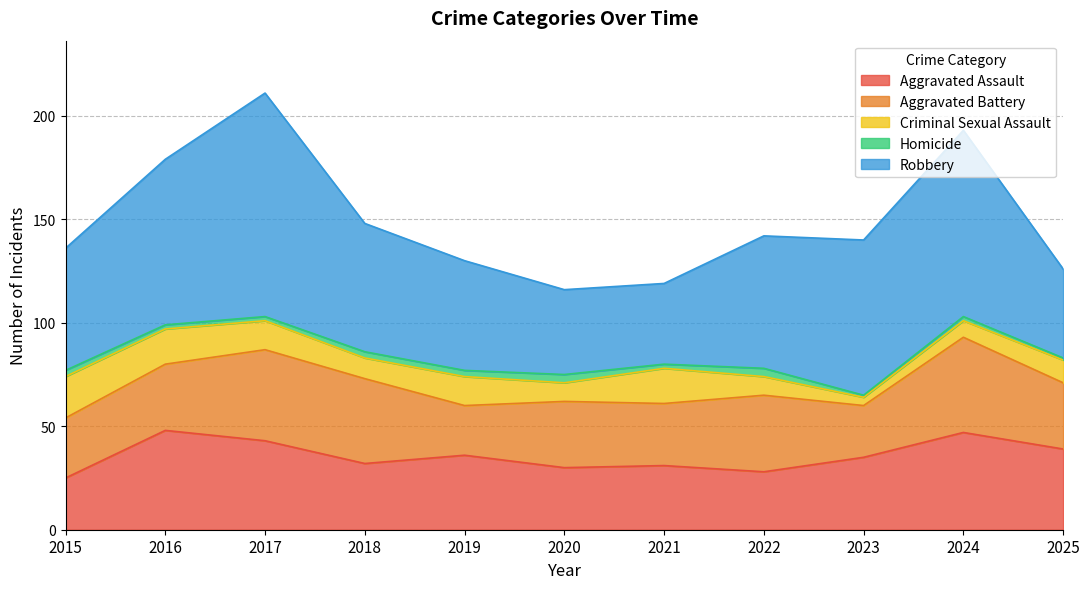

The Robbery series shows 90 at 2024. True or false?

True